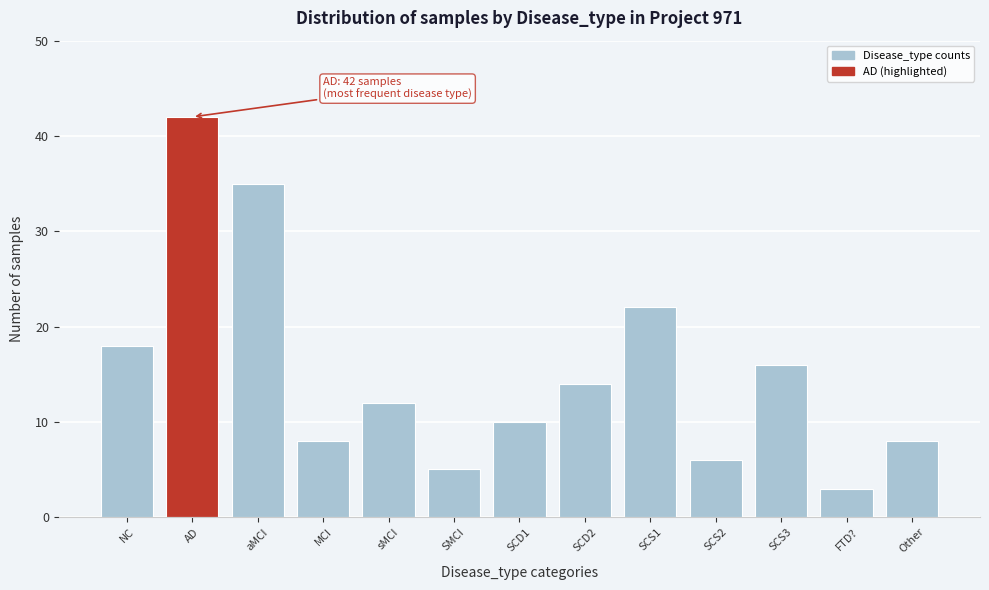

Reading left to right, what are all the values shown in this chart?

18	42	35	8	12	5	10	14	22	6	16	3	8